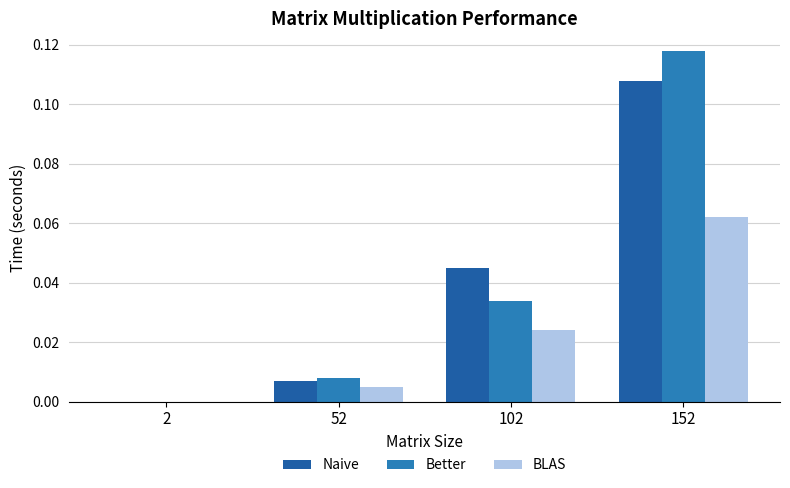

What is the maximum value for Naive?

0.1